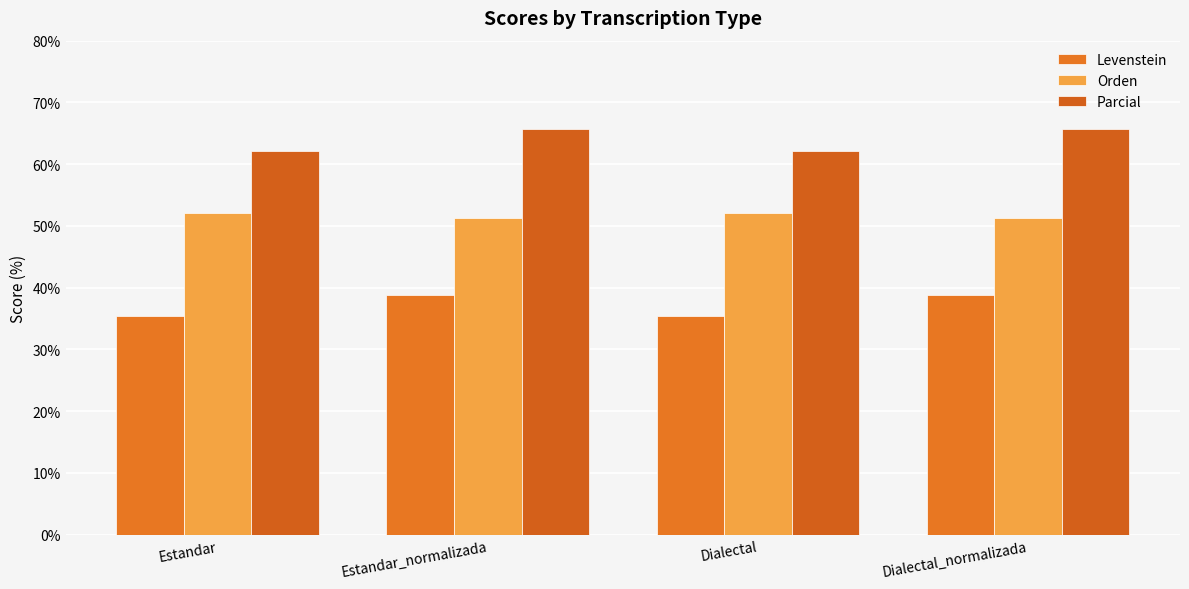

At how many categories does at least one series exceed 39?

4